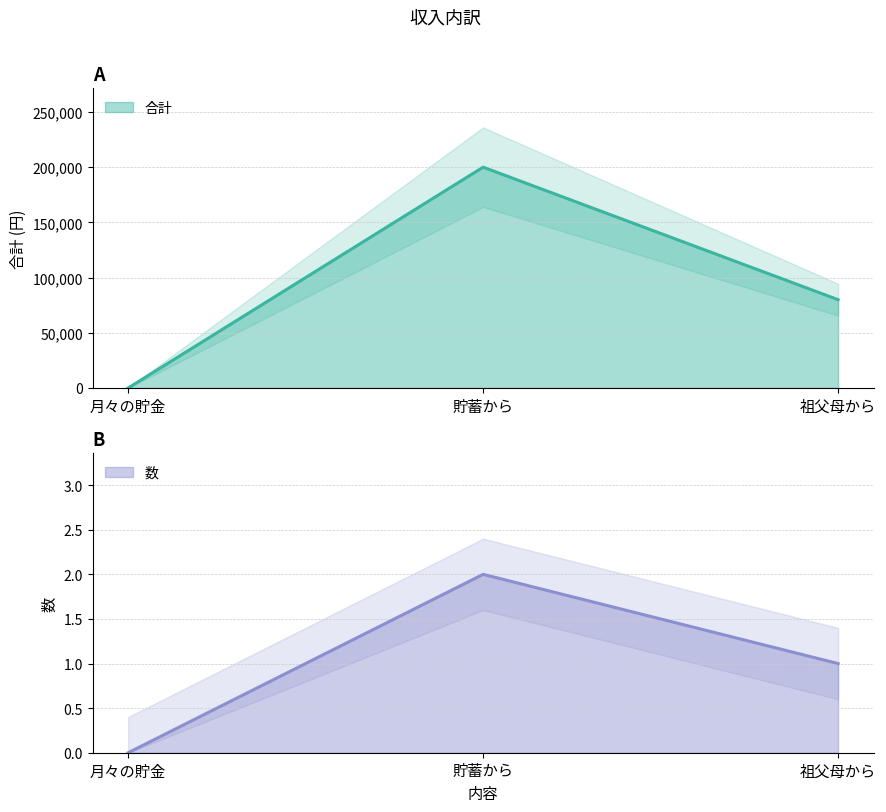

Rank the categories by 合計 value from lowest to highest.

月々の貯金, 祖父母から, 貯蓄から